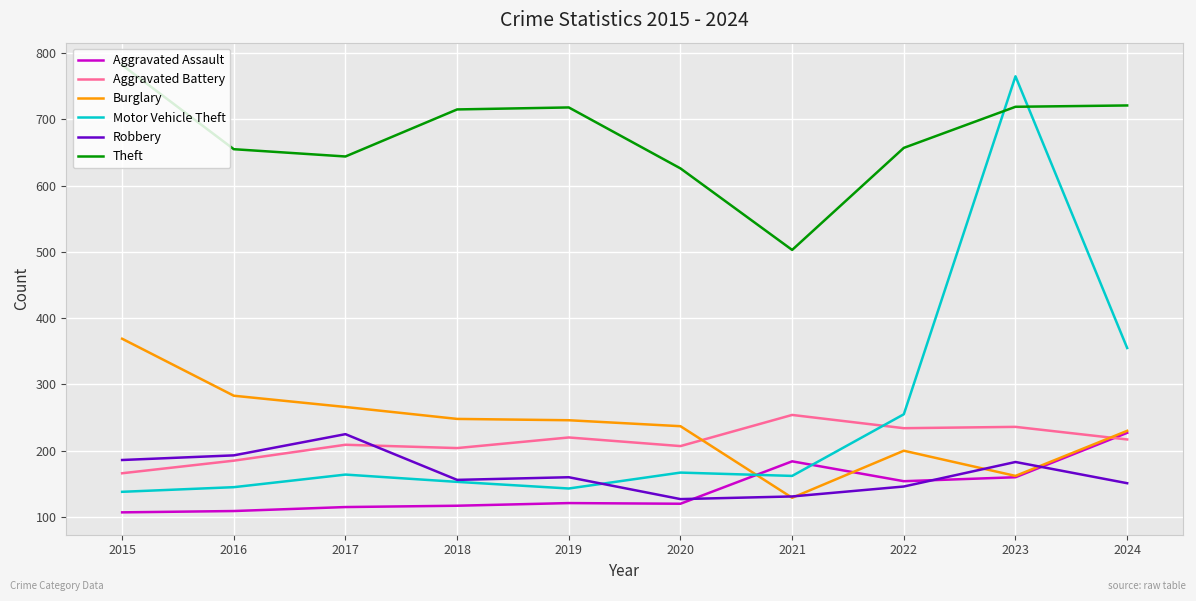

Between 2021 and 2023, which series saw the biggest shift?

Motor Vehicle Theft